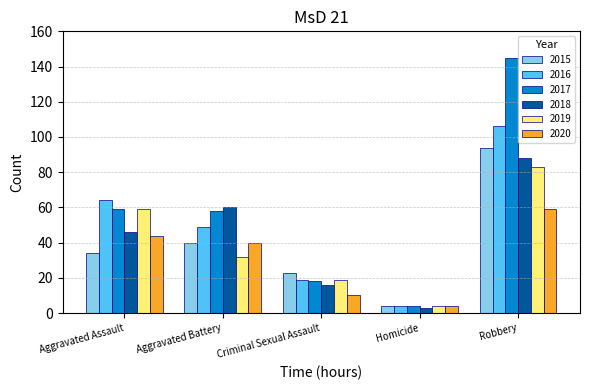

True or false: 2015 has a value of 32 at Criminal Sexual Assault.

False